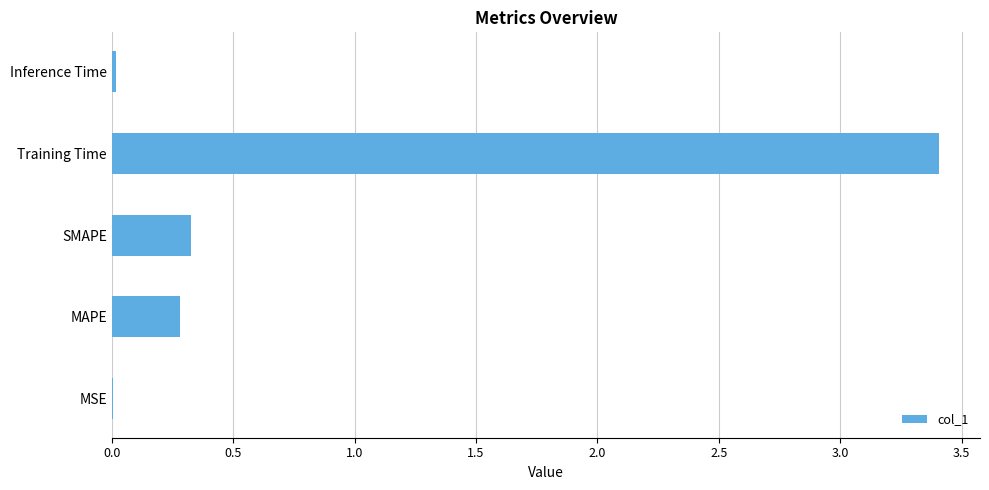

The chart shows a value of 0.0 at Inference Time. True or false?

True